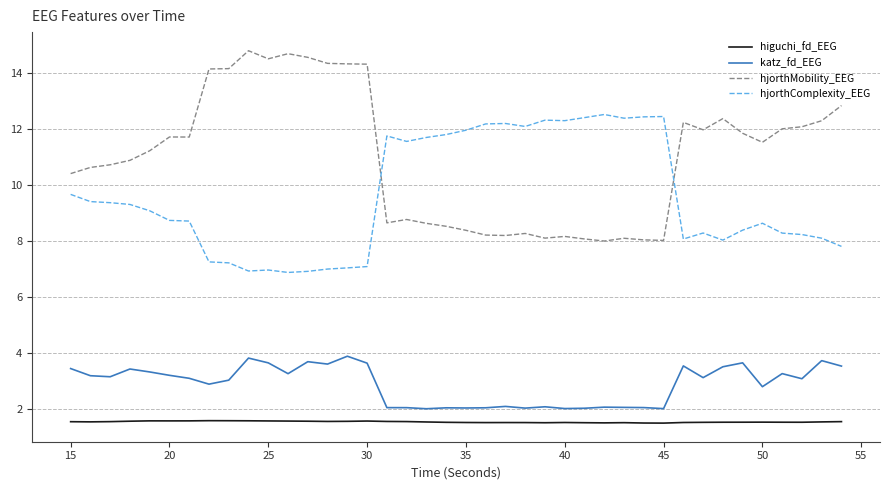

Which series has the largest range (max minus min)?

hjorthMobility_EEG